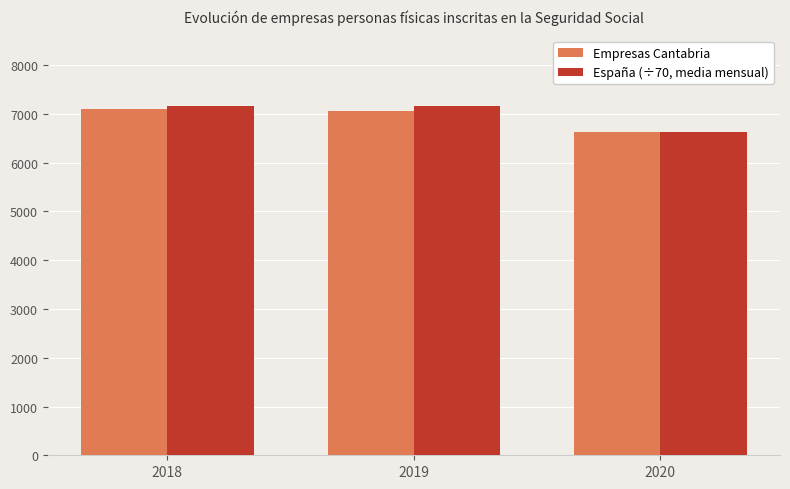

Rank the series at 2019 from highest to lowest value.

España (÷70, media mensual), Empresas Cantabria